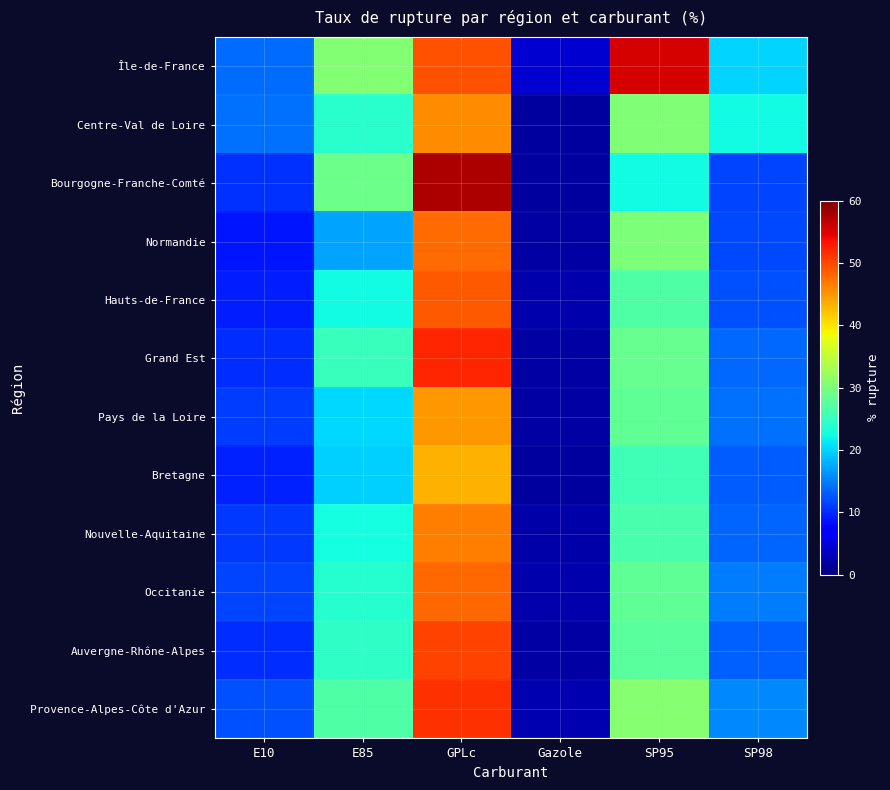

Reading left to right, transcribe all the data shown in this chart.

Île-de-France: E10=13.9	E85=30.6	GPLc=49.5	Gazole=4.3	SP95=55.5	SP98=20.0
Centre-Val de Loire: E10=14.2	E85=24.1	GPLc=45.5	Gazole=1.8	SP95=30.3	SP98=22.5
Bourgogne-Franche-Comté: E10=10.5	E85=29.0	GPLc=57.6	Gazole=1.7	SP95=22.4	SP98=11.5
Normandie: E10=8.8	E85=17.1	GPLc=47.7	Gazole=2.0	SP95=30.2	SP98=11.8
Hauts-de-France: E10=9.2	E85=22.5	GPLc=48.8	Gazole=2.5	SP95=26.8	SP98=12.2
Grand Est: E10=10.3	E85=25.1	GPLc=52.1	Gazole=2.1	SP95=28.4	SP98=13.6
Pays de la Loire: E10=11.2	E85=20.3	GPLc=44.8	Gazole=1.9	SP95=27.9	SP98=14.1
Bretagne: E10=9.5	E85=19.8	GPLc=43.2	Gazole=1.8	SP95=25.6	SP98=12.9
Nouvelle-Aquitaine: E10=10.8	E85=22.6	GPLc=46.5	Gazole=2.2	SP95=26.3	SP98=13.4
Occitanie: E10=11.5	E85=23.8	GPLc=48.0	Gazole=2.4	SP95=28.1	SP98=14.8
Auvergne-Rhône-Alpes: E10=10.1	E85=24.5	GPLc=50.2	Gazole=2.0	SP95=27.5	SP98=13.2
Provence-Alpes-Côte d'Azur: E10=12.3	E85=26.9	GPLc=51.4	Gazole=2.7	SP95=30.9	SP98=15.6